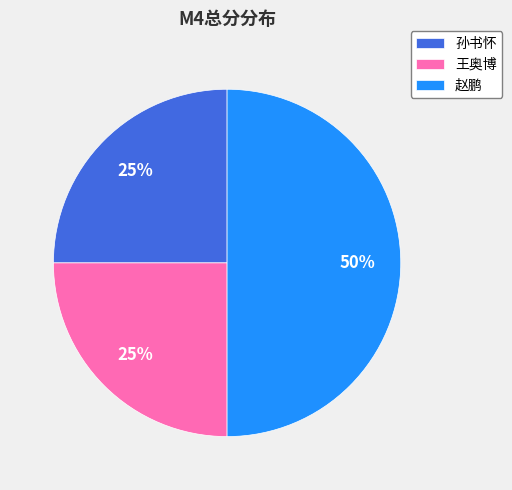

Is 王奥博 the majority of the pie?

No